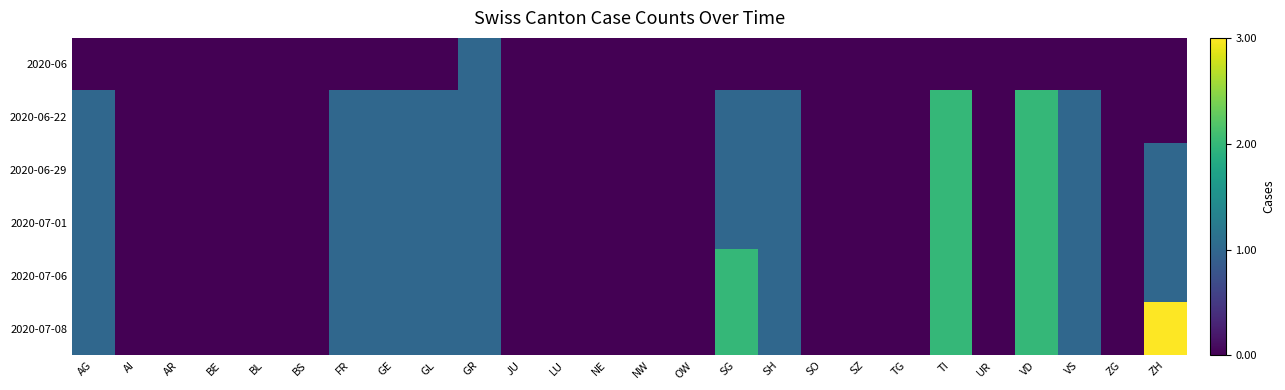

How many data points does each series have?

26